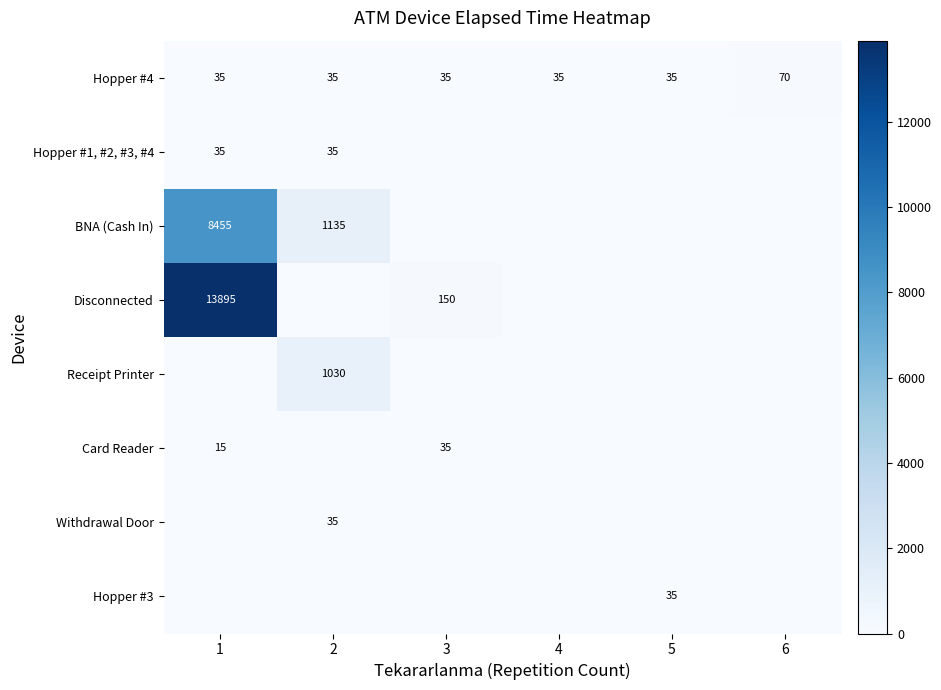

What is the highest value of the Hopper #4 series?

70